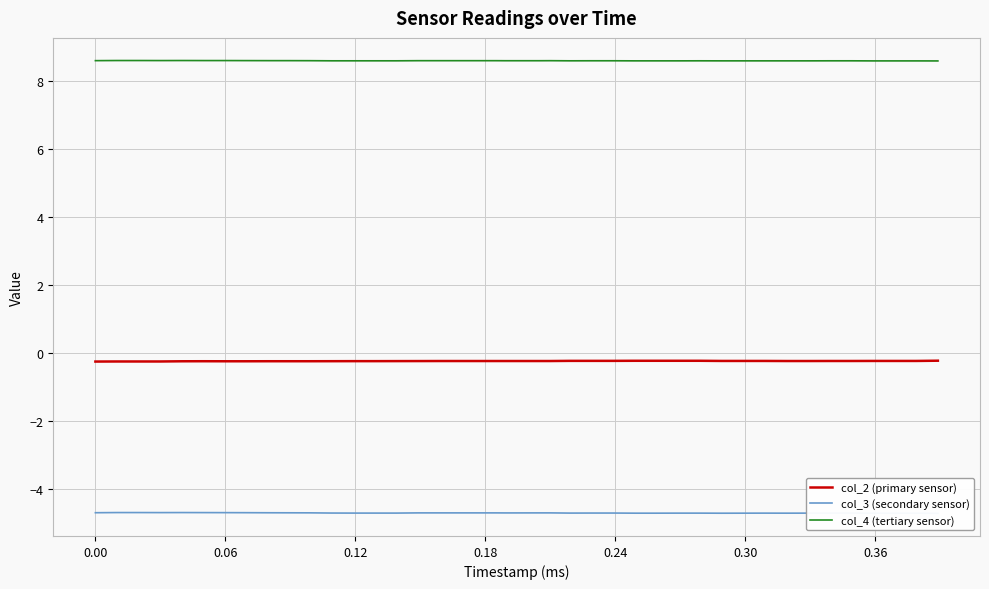

What is the lowest value of the col_4 (tertiary sensor) series?

8.6